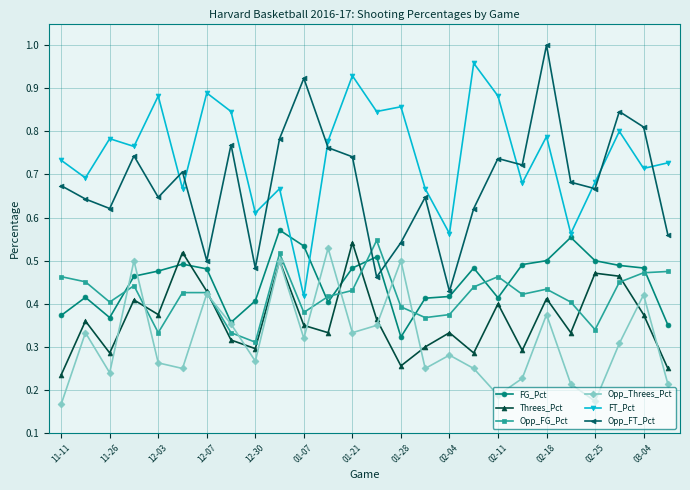

How many interior local valleys does the Opp_FG_Pct series have?

7